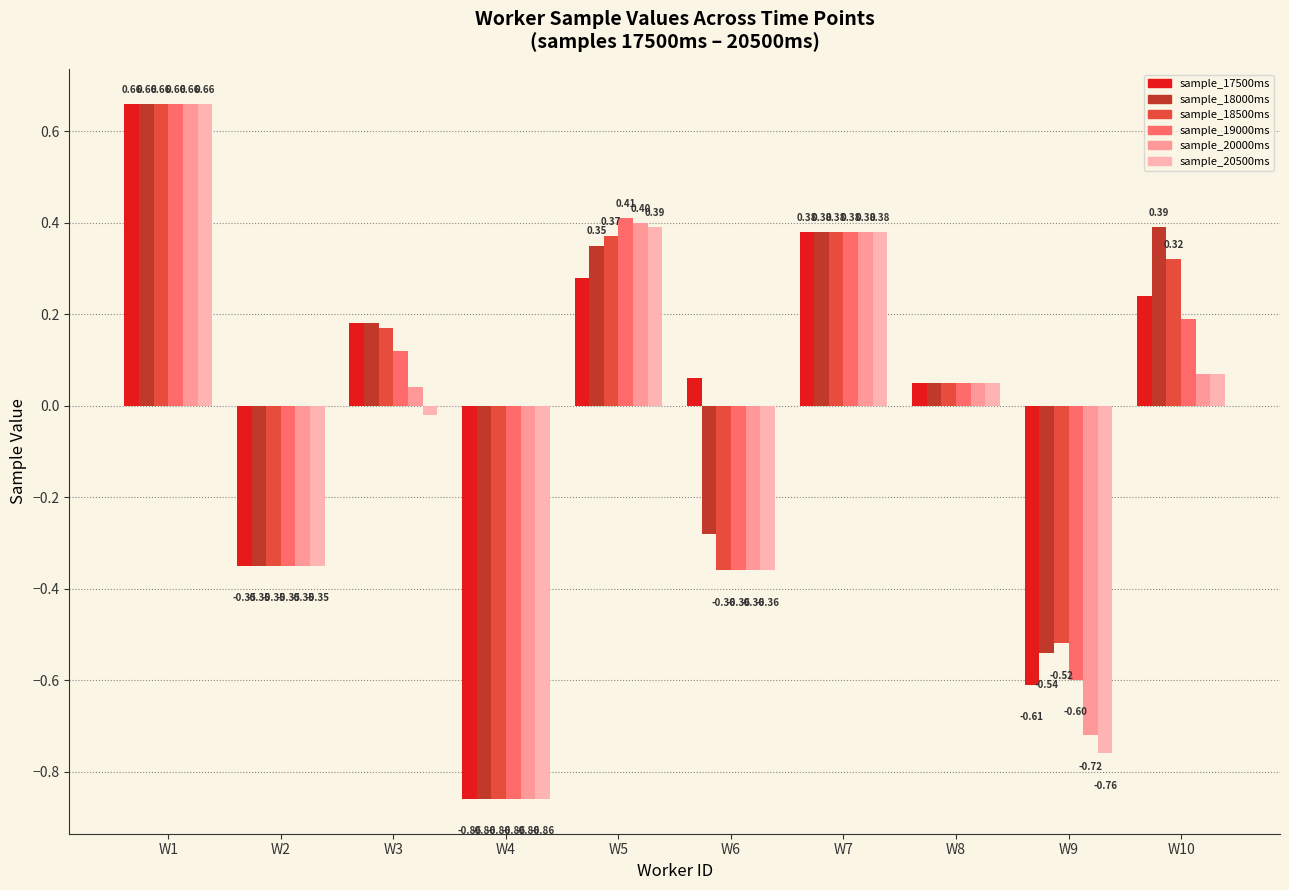

How many data points does each series have?

10